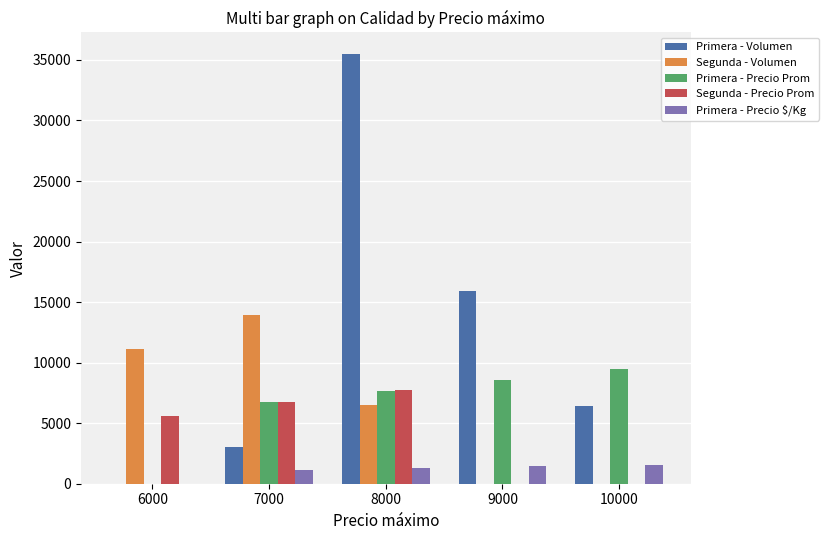

True or false: Segunda - Precio Prom has a value of 0 at 9000.

True